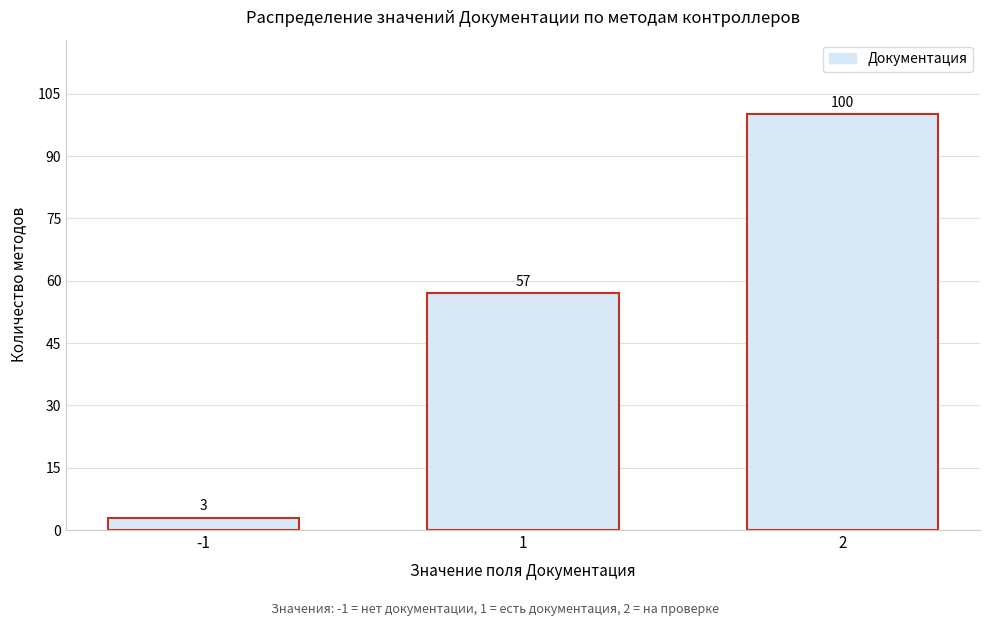

Reading left to right, transcribe all the data shown in this chart.

3	57	100